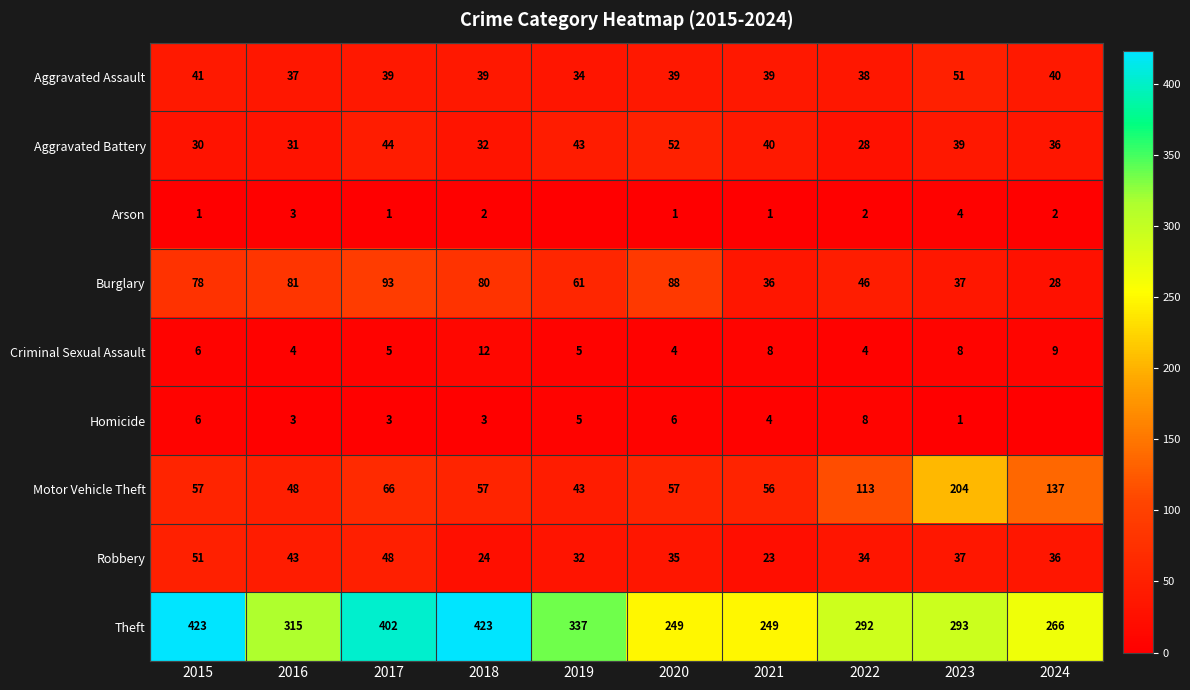

At which label is Burglary closest to 60?

2019